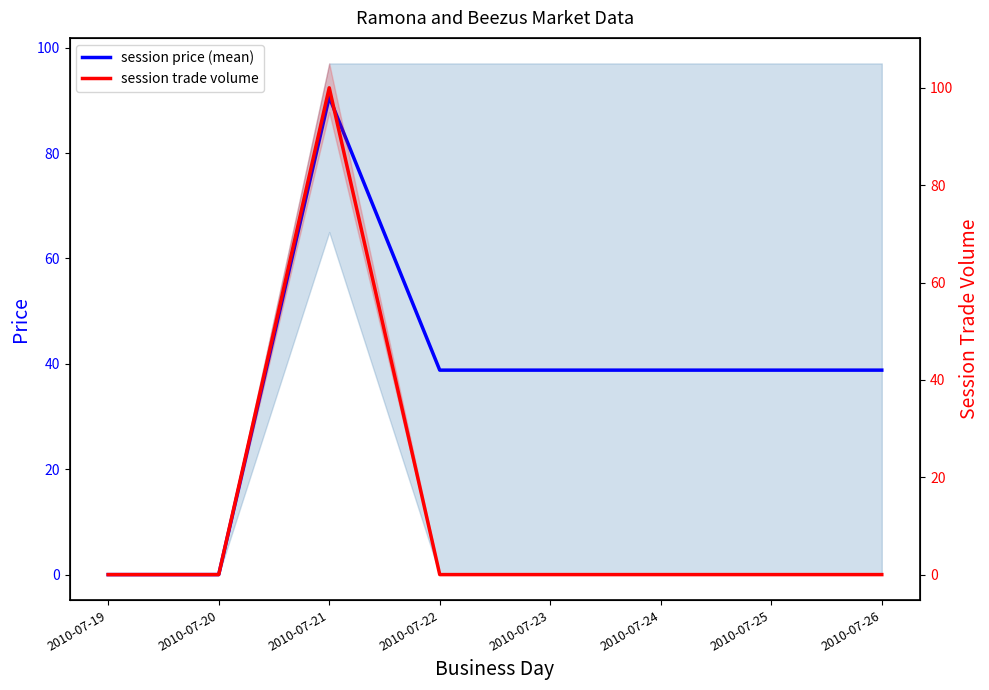

Is this an area chart (filled region under the line)?

No